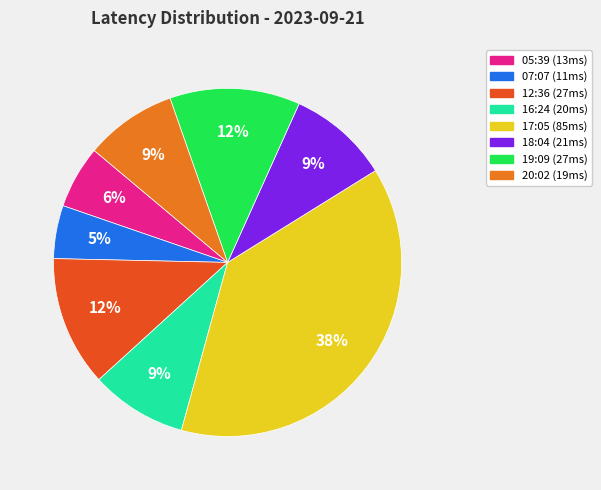

How many segments does this pie chart have?

8